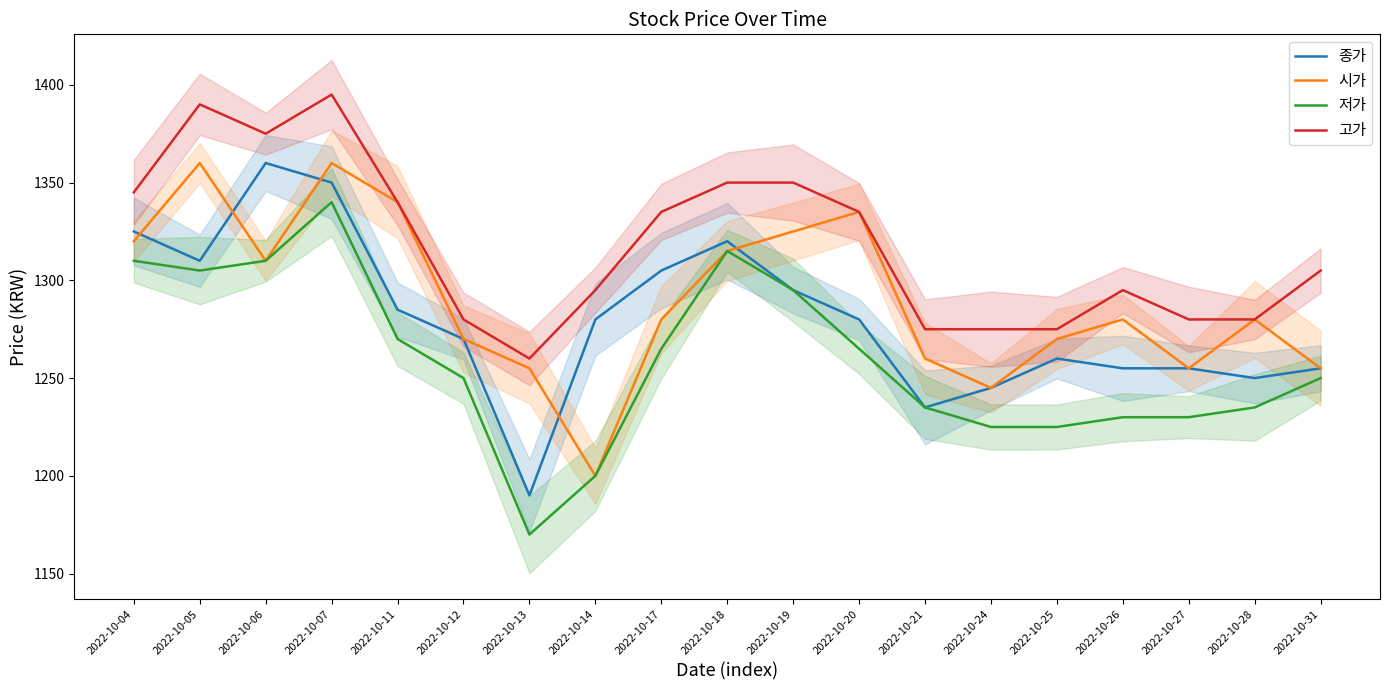

Which has a higher value, 2022-10-26 or 2022-10-14?

2022-10-14